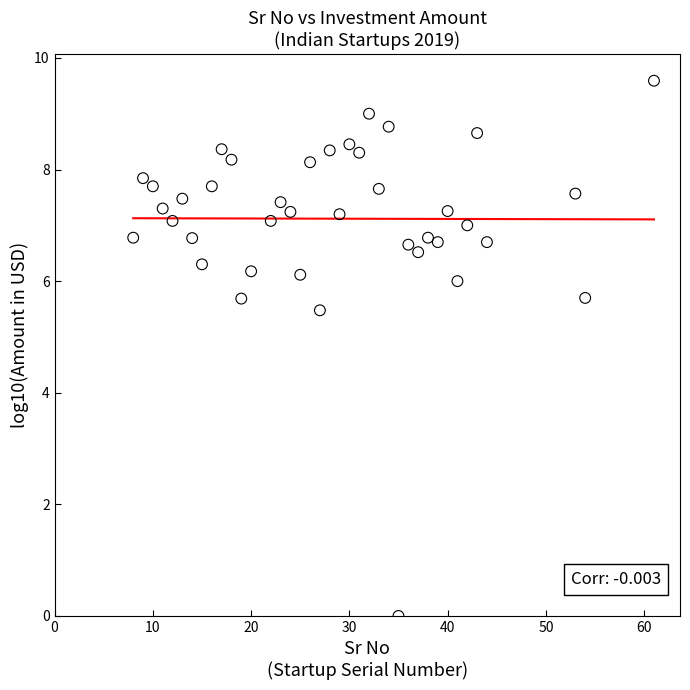

What is the range of X values (max minus min)?

53.0